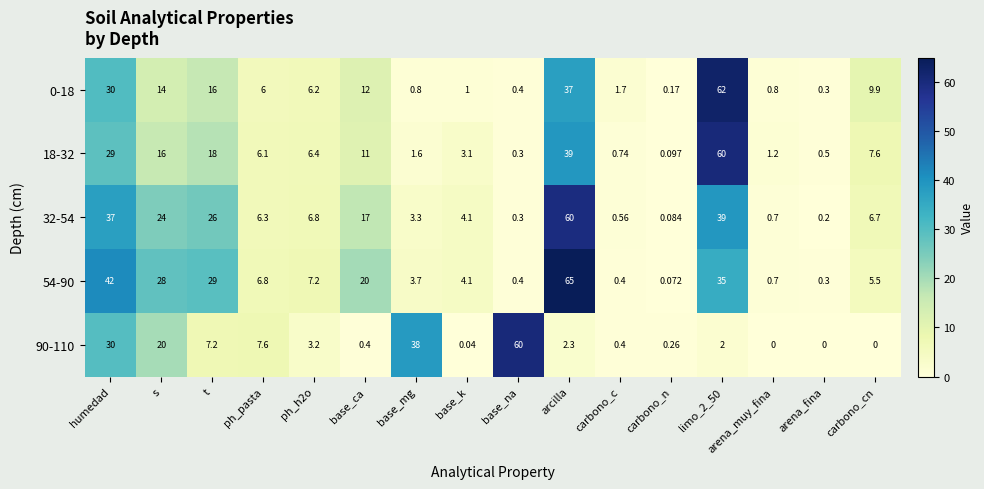

At which label does 0-18 reach its minimum?

carbono_n